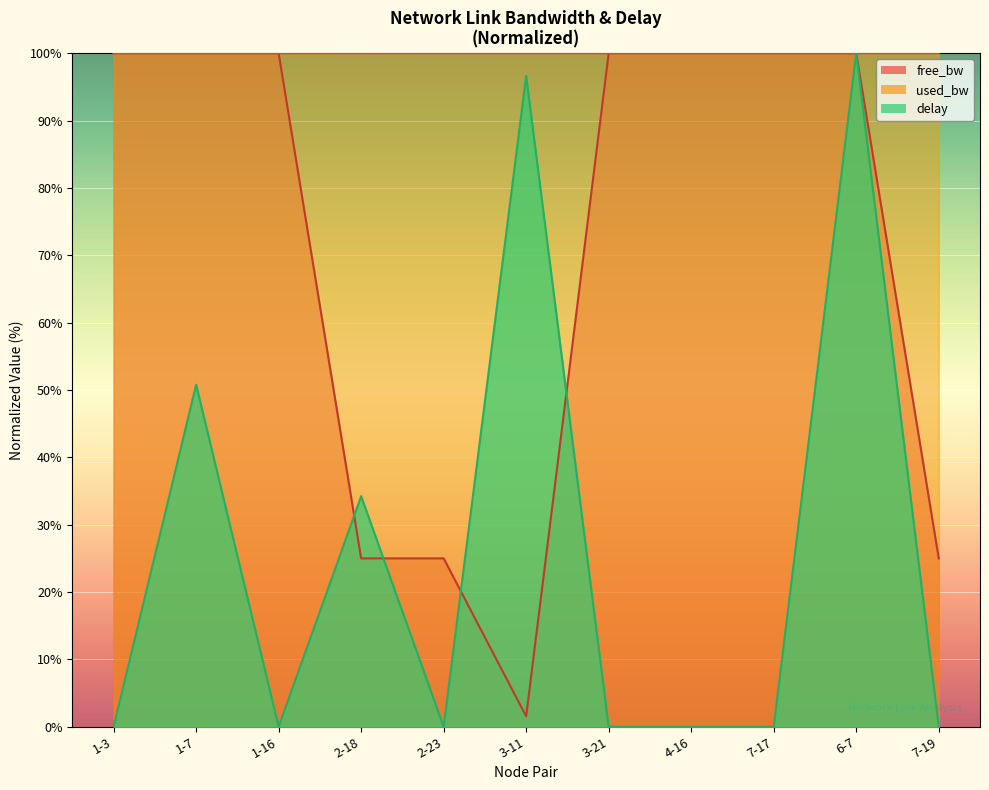

List the labels in order of used_bw value, smallest first.

1-7, 1-16, 1-3, 2-18, 3-21, 7-17, 6-7, 7-19, 2-23, 3-11, 4-16